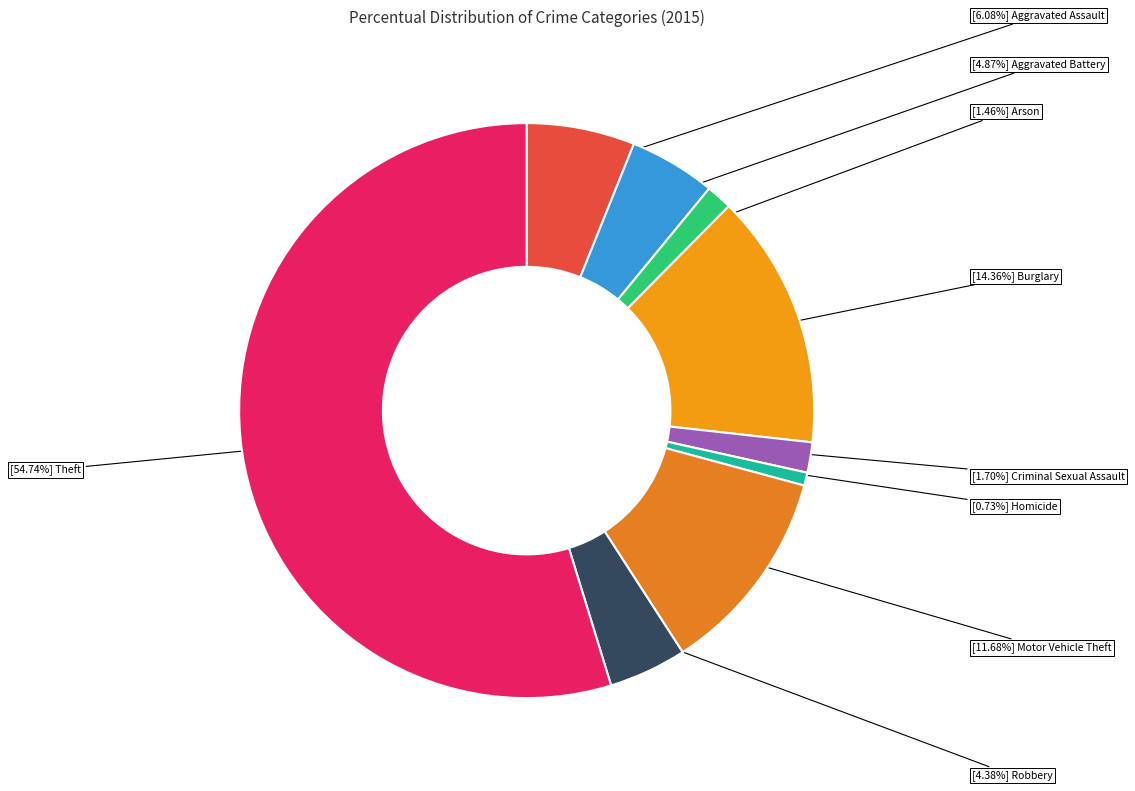

Count the number of slices in the pie.

9